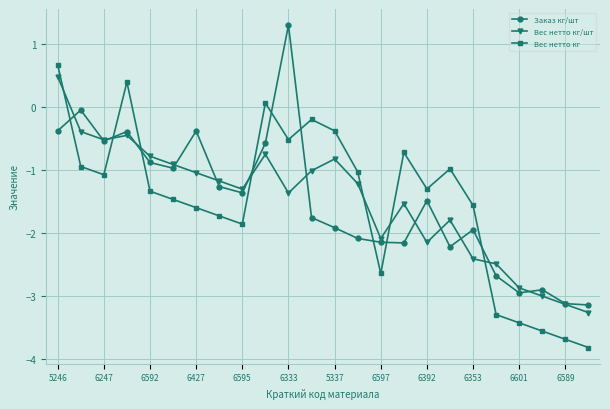

True or false: Вес нетто кг has more than 0 interior local peaks.

True